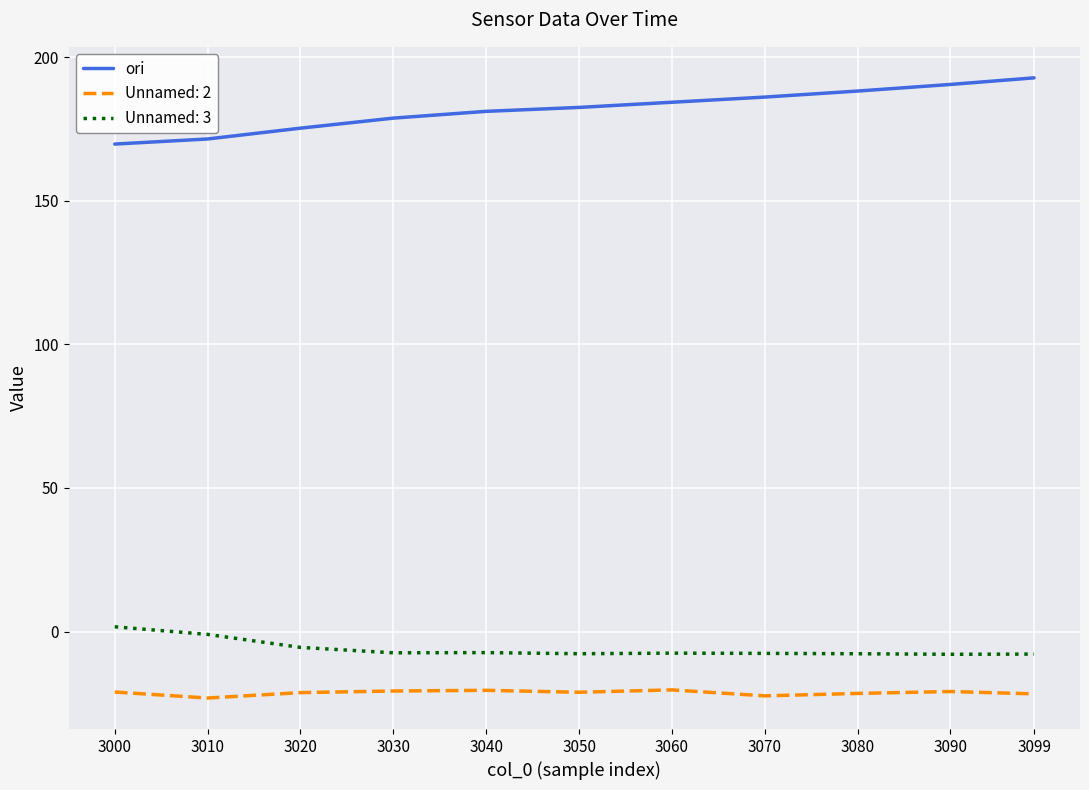

Rank the series by their maximum value, from lowest to highest.

Unnamed: 2, Unnamed: 3, ori